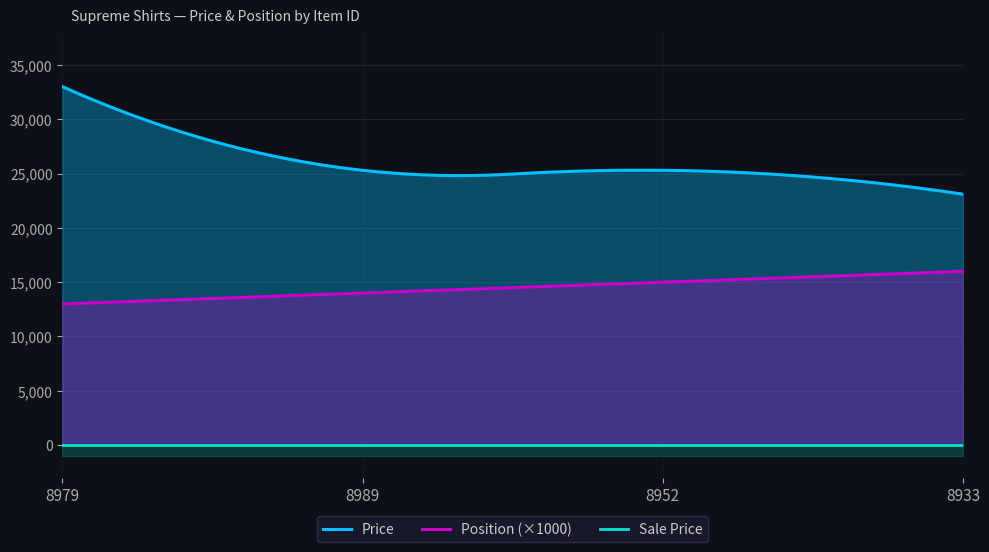

Rank the series by their maximum value, from lowest to highest.

Sale Price, Position, Price